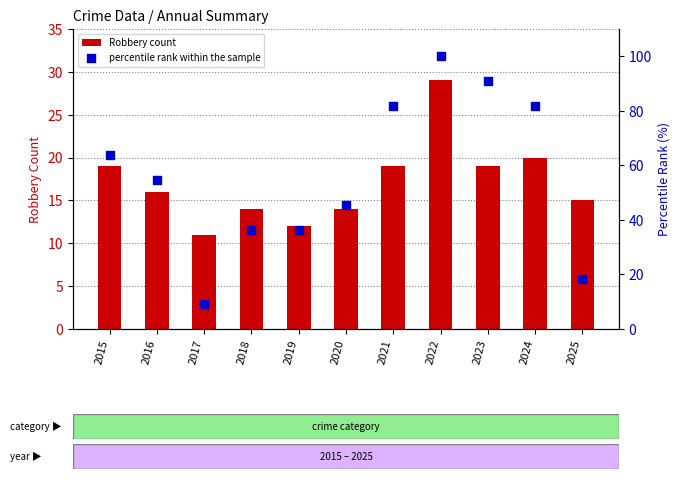

Is the value of percentile rank within the sample at 2015 greater than the value of Robbery count at 2015?

Yes